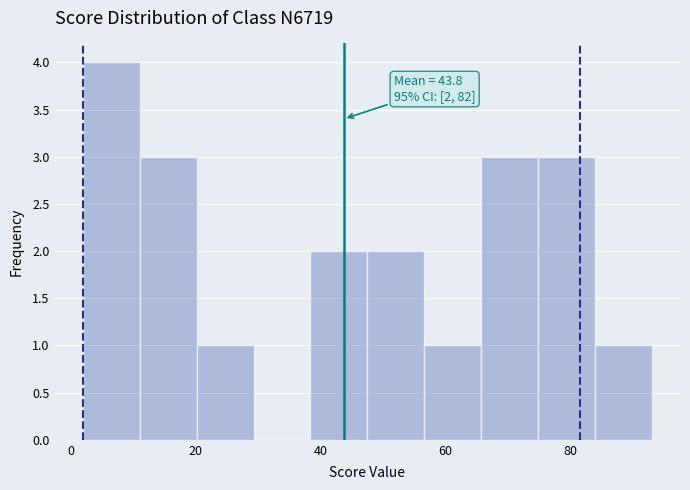

Over which range of the x-axis is the bar tallest?

2 to 12